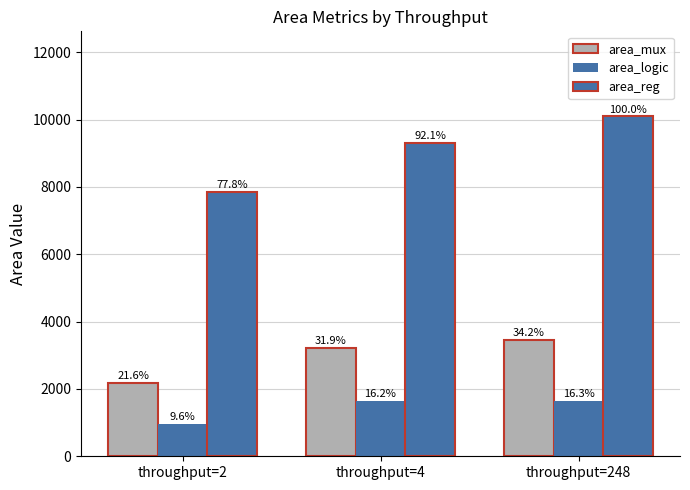

Rank the series at throughput=248 from highest to lowest value.

area_reg, area_mux, area_logic